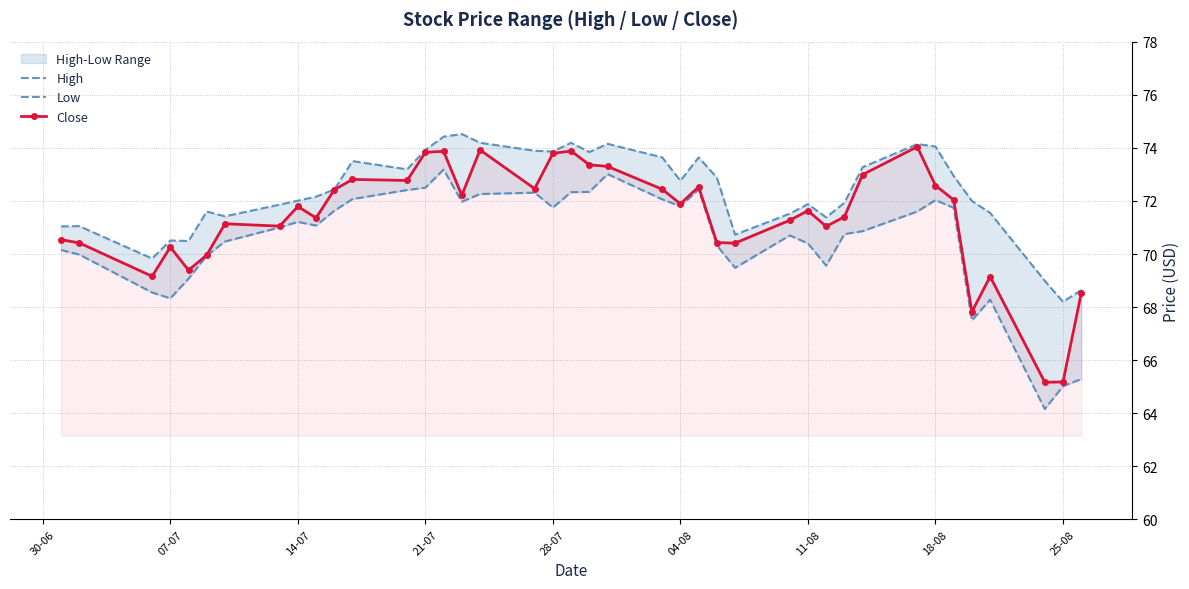

Reading right to left, list all the values displayed in this chart.

High: 68.6	68.2	69.0	71.6	72.0	72.9	74.1	74.1	73.3	71.9	71.4	71.9	71.5	70.7	72.9	73.6	72.8	73.6	74.2	73.8	74.2	73.9	73.9	74.2	74.5	74.4	73.9	73.2	73.5	72.4	72.2	72.0	71.9	71.4	71.6	70.5	70.5	69.8	71.1	71.0
Low: 65.3	65.0	64.2	68.3	67.5	71.7	72.0	71.6	70.9	70.8	69.6	70.4	70.7	69.5	70.3	72.4	71.8	72.1	73.0	72.3	72.3	71.8	72.3	72.3	72.0	73.2	72.5	72.4	72.1	71.6	71.1	71.2	71.0	70.5	69.9	69.1	68.3	68.6	70.0	70.2
Close: 68.5	65.2	65.2	69.2	67.8	72.0	72.6	74.0	73.0	71.4	71.0	71.6	71.3	70.4	70.4	72.5	71.9	72.4	73.3	73.4	73.9	73.8	72.5	73.9	72.2	73.9	73.8	72.8	72.8	72.4	71.4	71.8	71.1	71.1	70.0	69.4	70.3	69.2	70.4	70.5